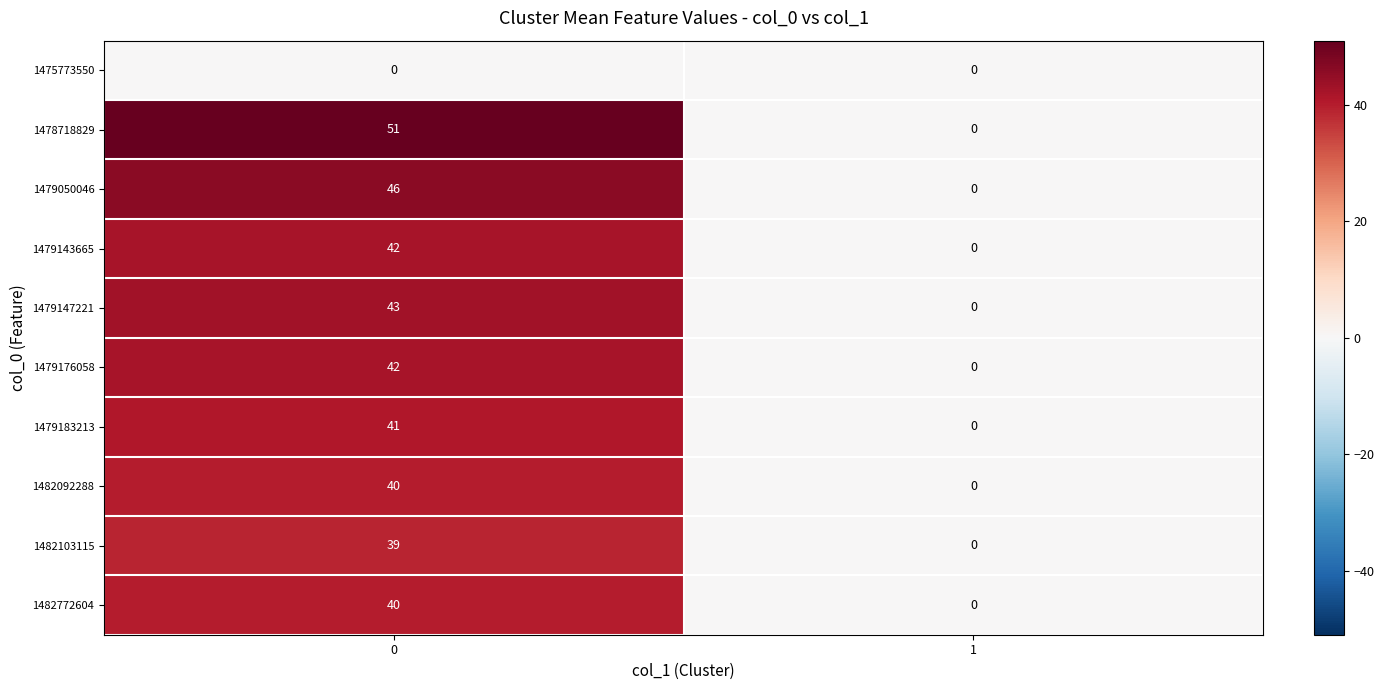

Which series changed the most between 0 and 1?

1478718829